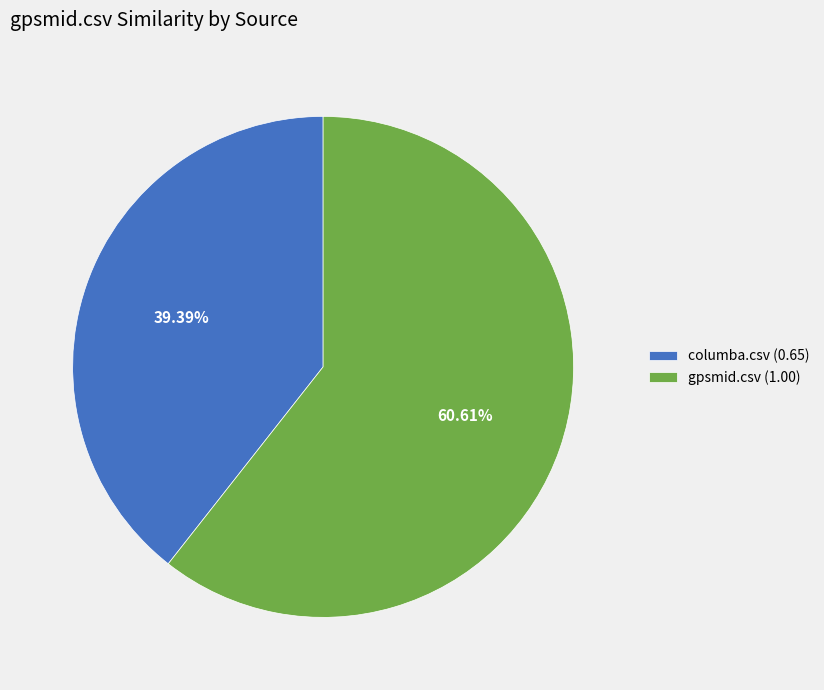

Combined, do gpsmid.csv (1.00) and columba.csv (0.65) account for over 50%?

Yes